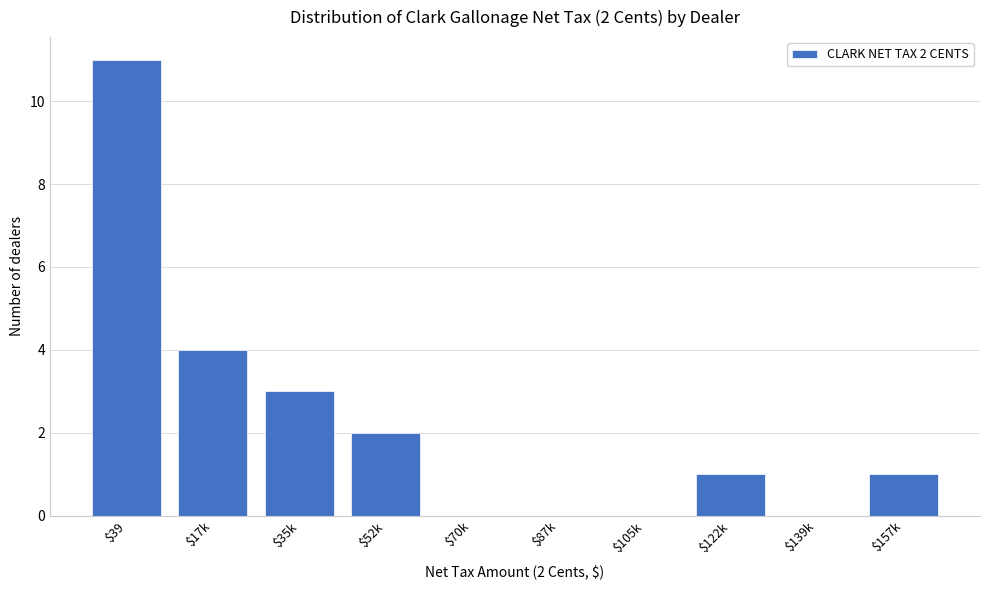

What is the greatest value displayed?

11